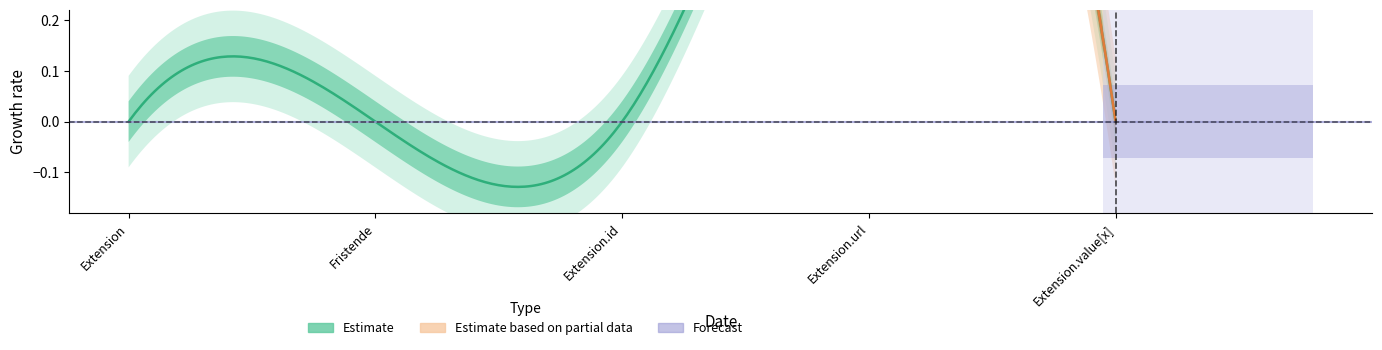

Between Extension and Extension.value[x], which is larger?

Extension